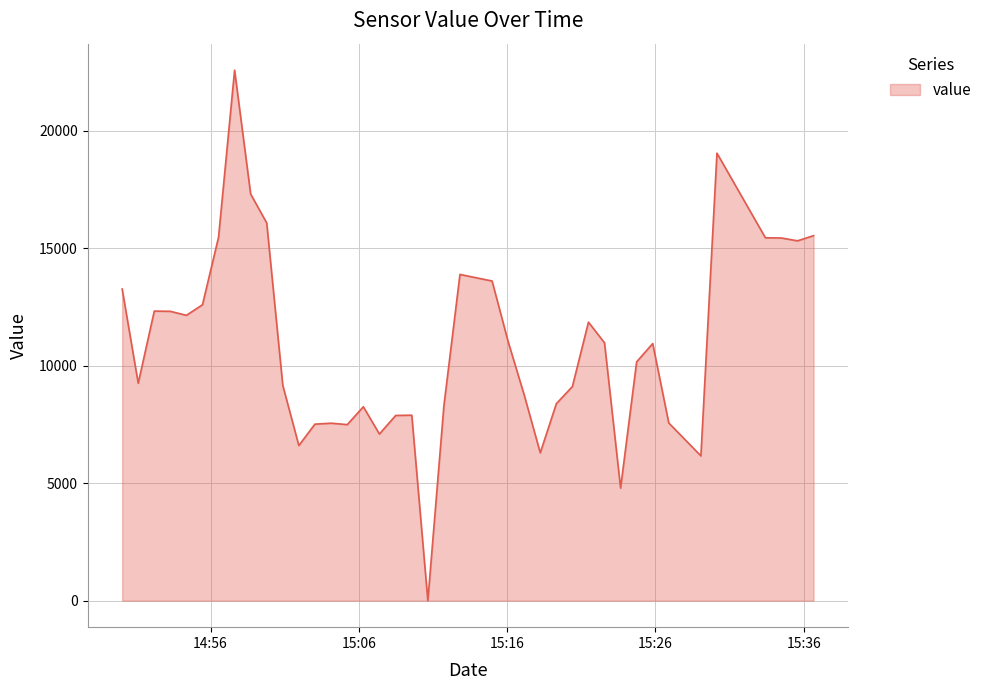

What is the difference between the maximum and minimum values?

22570